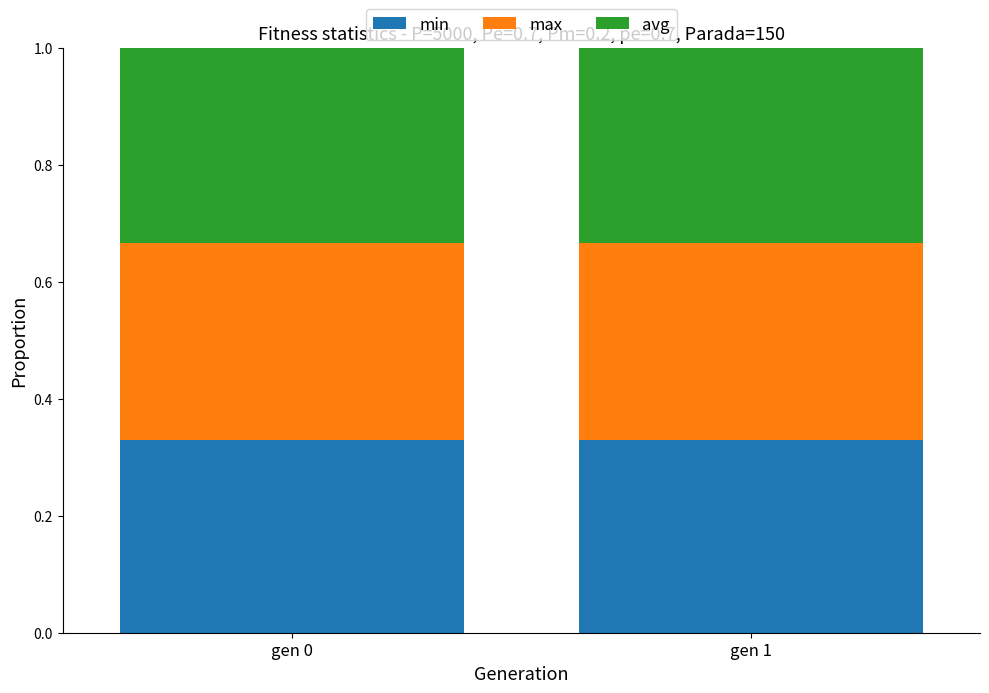

What is the total value across all series at gen 1?

1.0